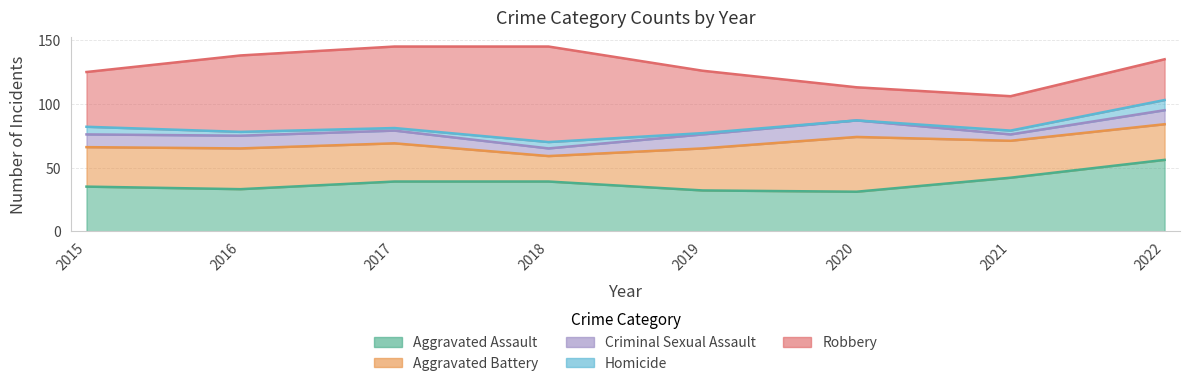

Reading left to right, list all the values displayed in this chart.

Aggravated Assault: 2015=35	2016=33	2017=39	2018=39	2019=32	2020=31	2021=42	2022=56
Aggravated Battery: 2015=31	2016=32	2017=30	2018=20	2019=33	2020=43	2021=29	2022=28
Criminal Sexual Assault: 2015=10	2016=10	2017=10	2018=6	2019=11	2020=13	2021=5	2022=11
Homicide: 2015=6	2016=3	2017=2	2018=5	2019=1	2020=0	2021=3	2022=8
Robbery: 2015=43	2016=60	2017=64	2018=75	2019=49	2020=26	2021=27	2022=32